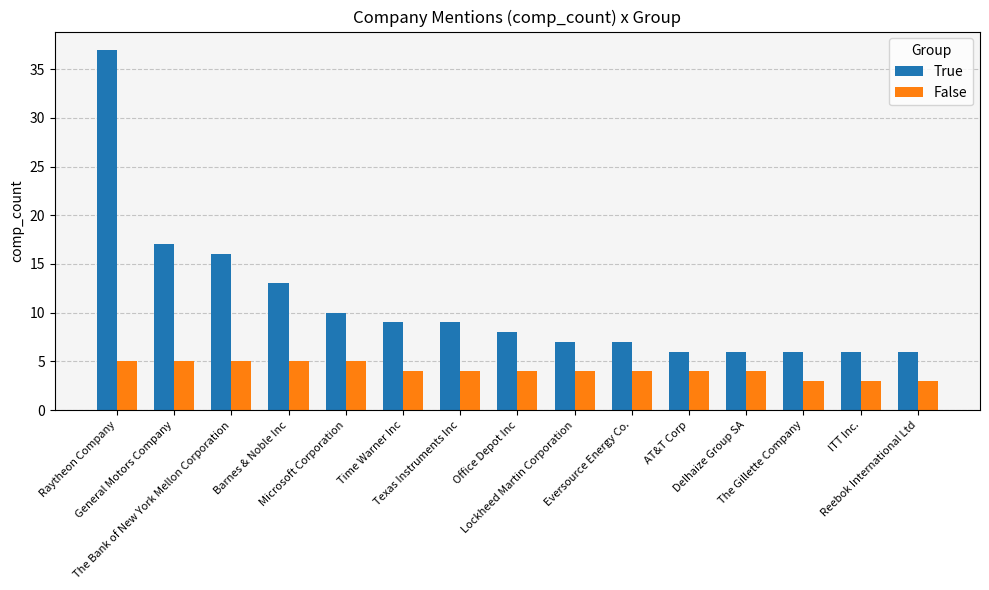

Which series has the largest range (max minus min)?

True